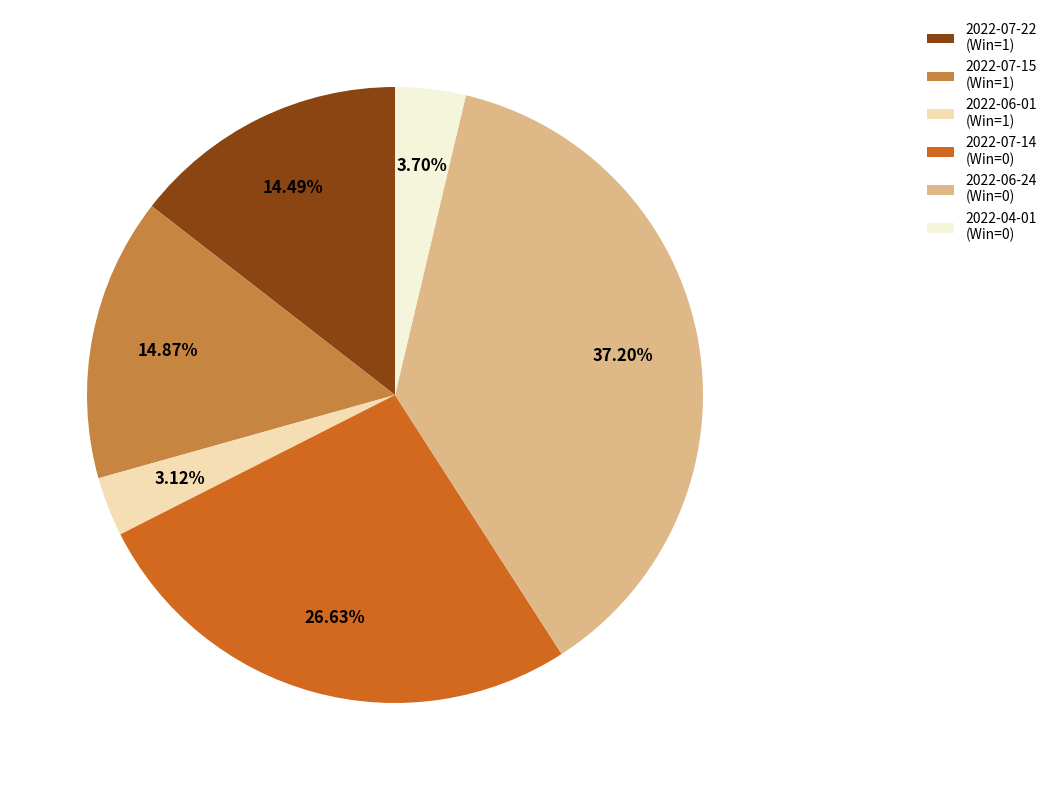

How many slices are in this pie chart?

6